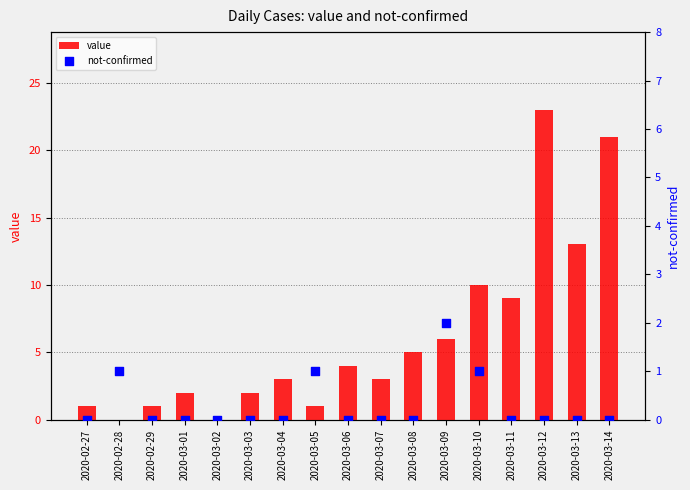

Which series reaches the minimum Y coordinate?

value